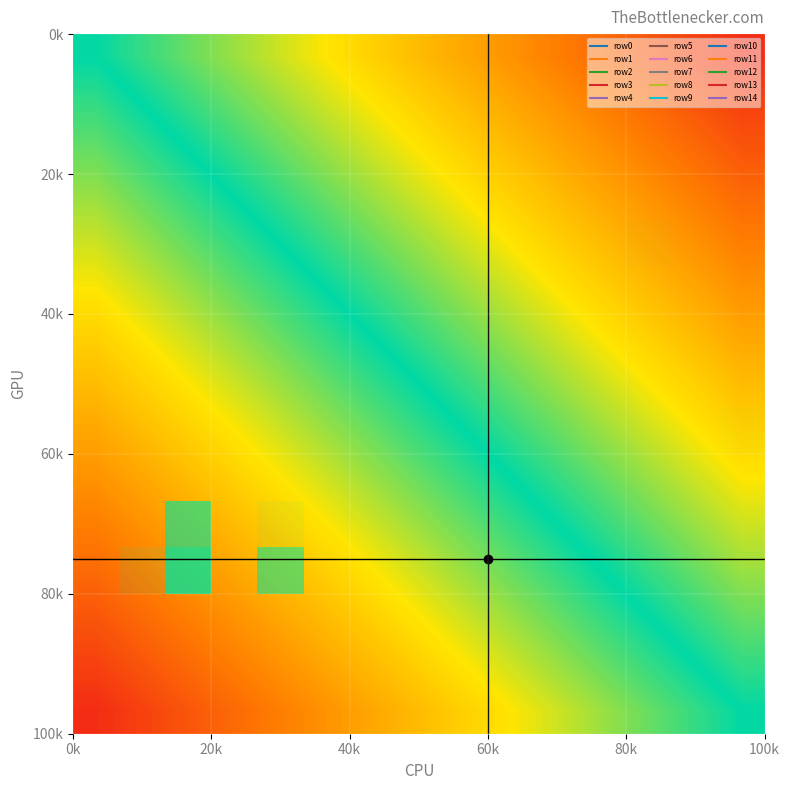

What is the maximum value shown in the chart?

0.9